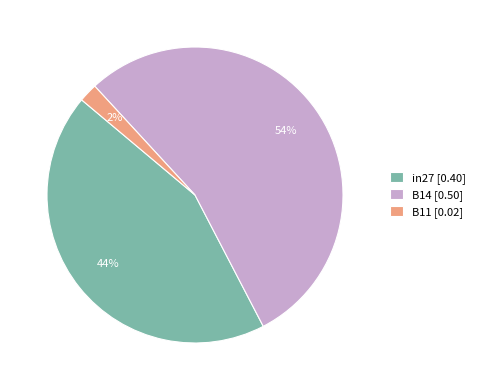

Which category has the smallest portion of the pie?

B11